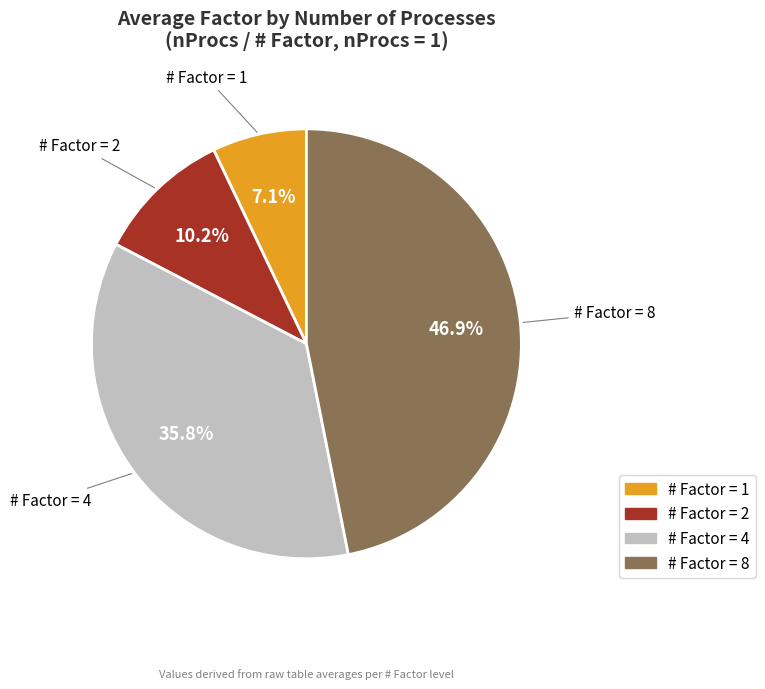

Which category has the smallest portion of the pie?

# Factor = 1